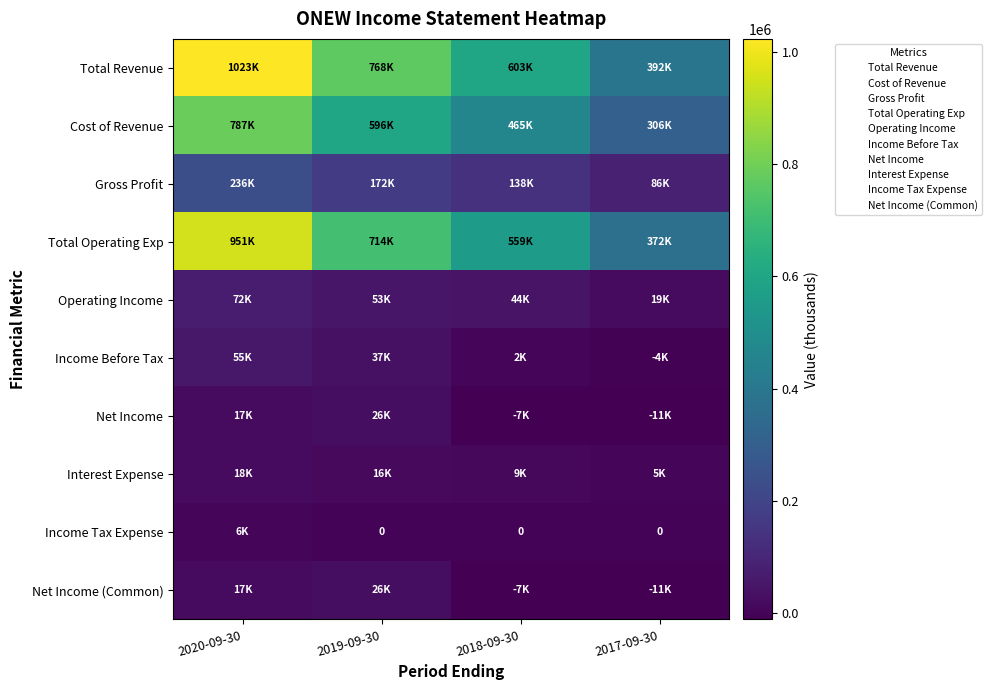

At which label does Total Revenue first exceed 767600?

2020-09-30